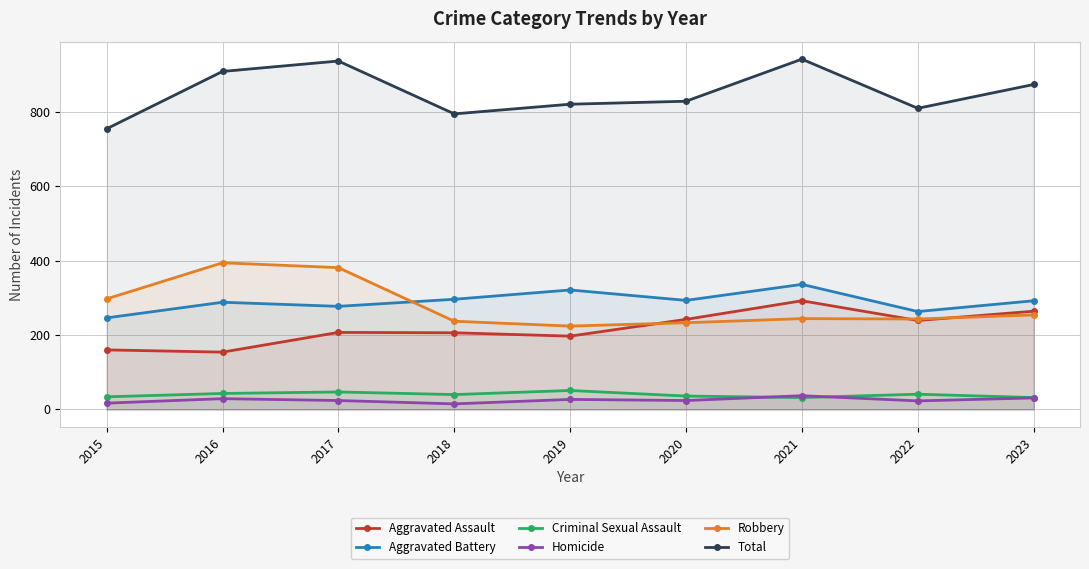

At which label does Total first exceed 828?

2016